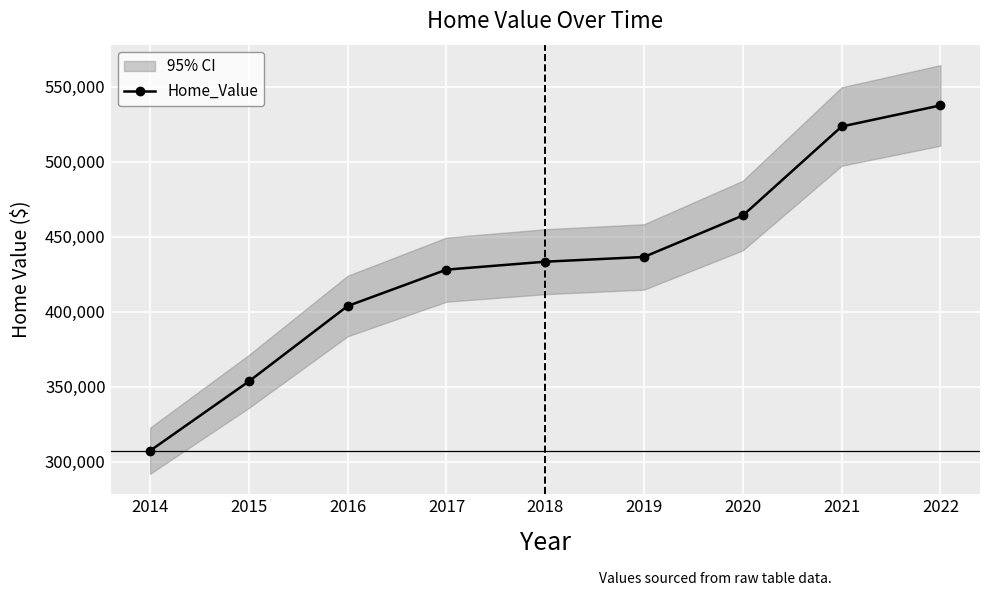

Is it true that the value at 2021 is 919867?

False